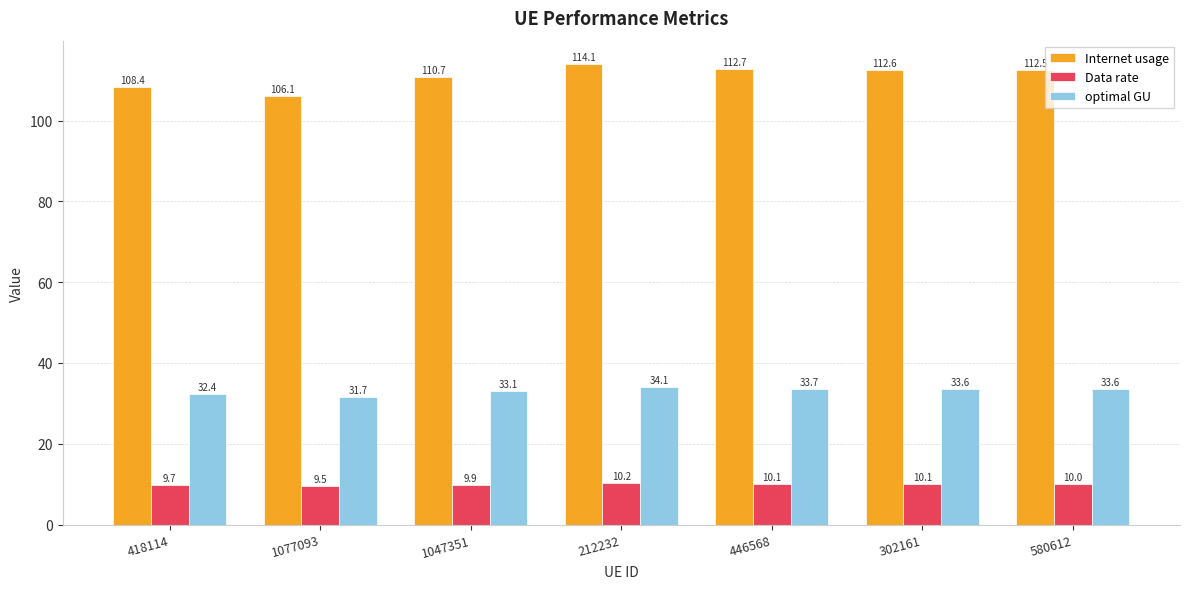

What is the total value across all series at 1047351?

153.7